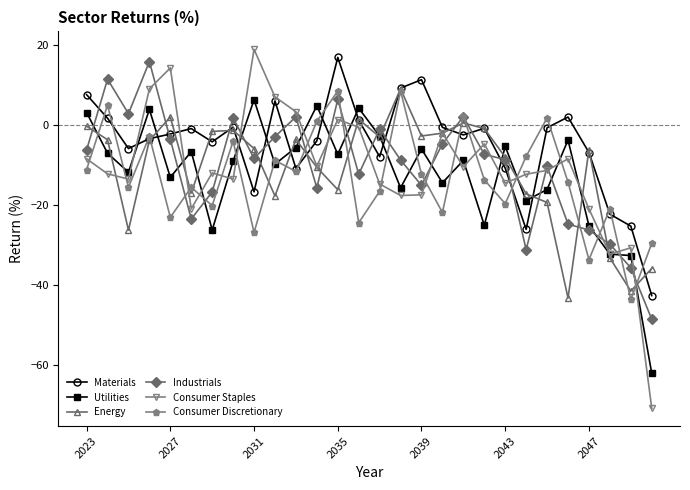

Which series has the largest total across all categories?

Materials